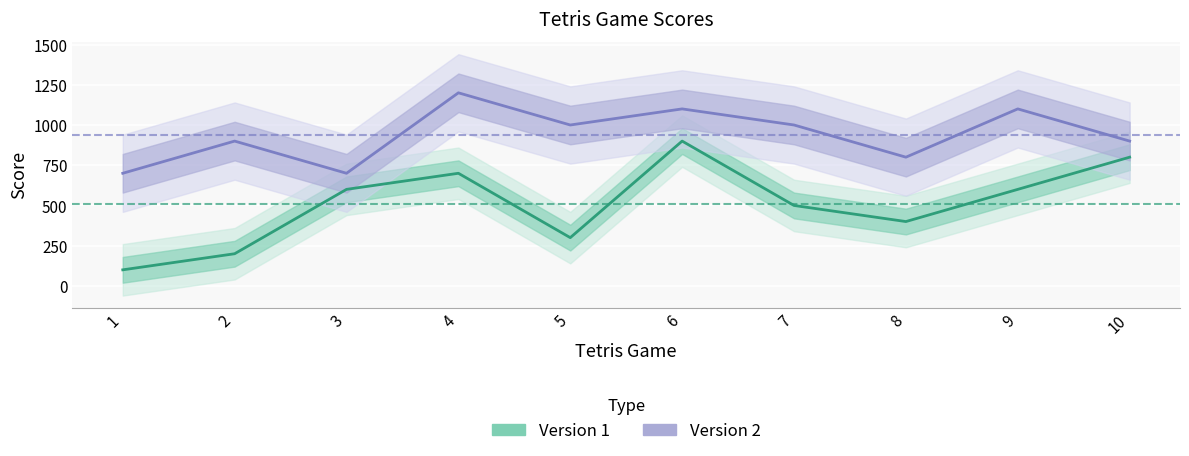

Which series has the largest total across all categories?

Version 2